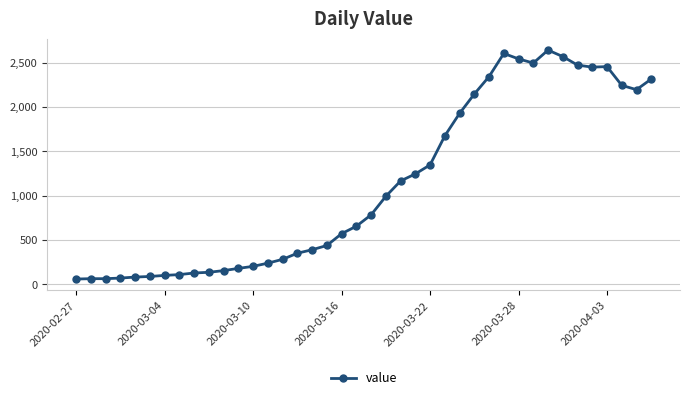

What is the value of the 25th point from the left?

1347